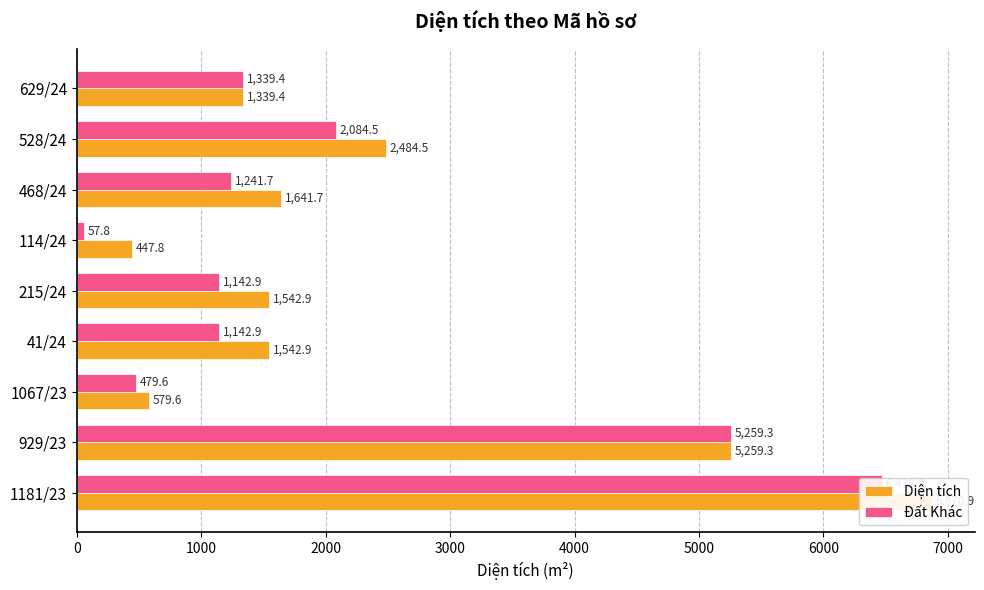

What is the difference between the second highest and minimum values in the Diện tích series?

4811.5